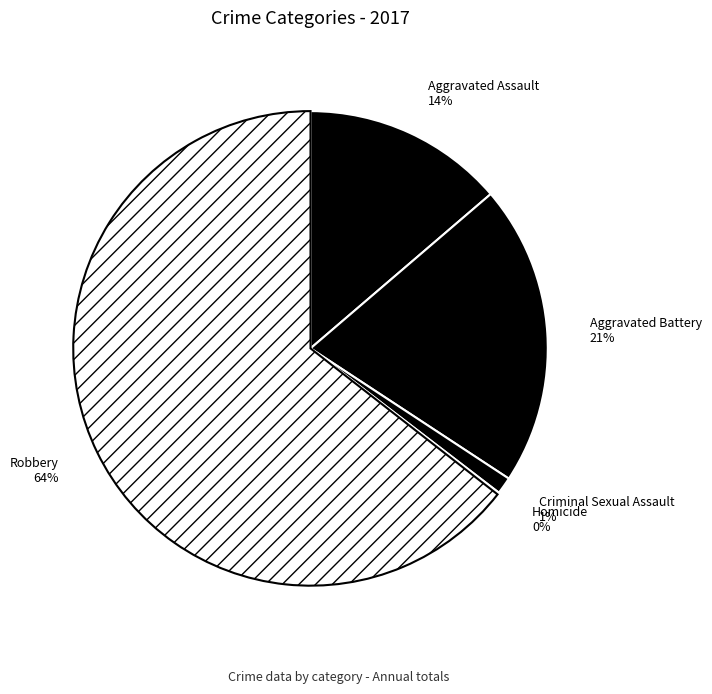

True or false: Aggravated Battery accounts for 7% of the total.

False